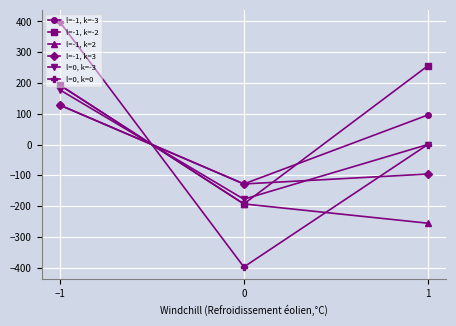

What is the approximate value of l=-1, k=-2 at −1?

193.0